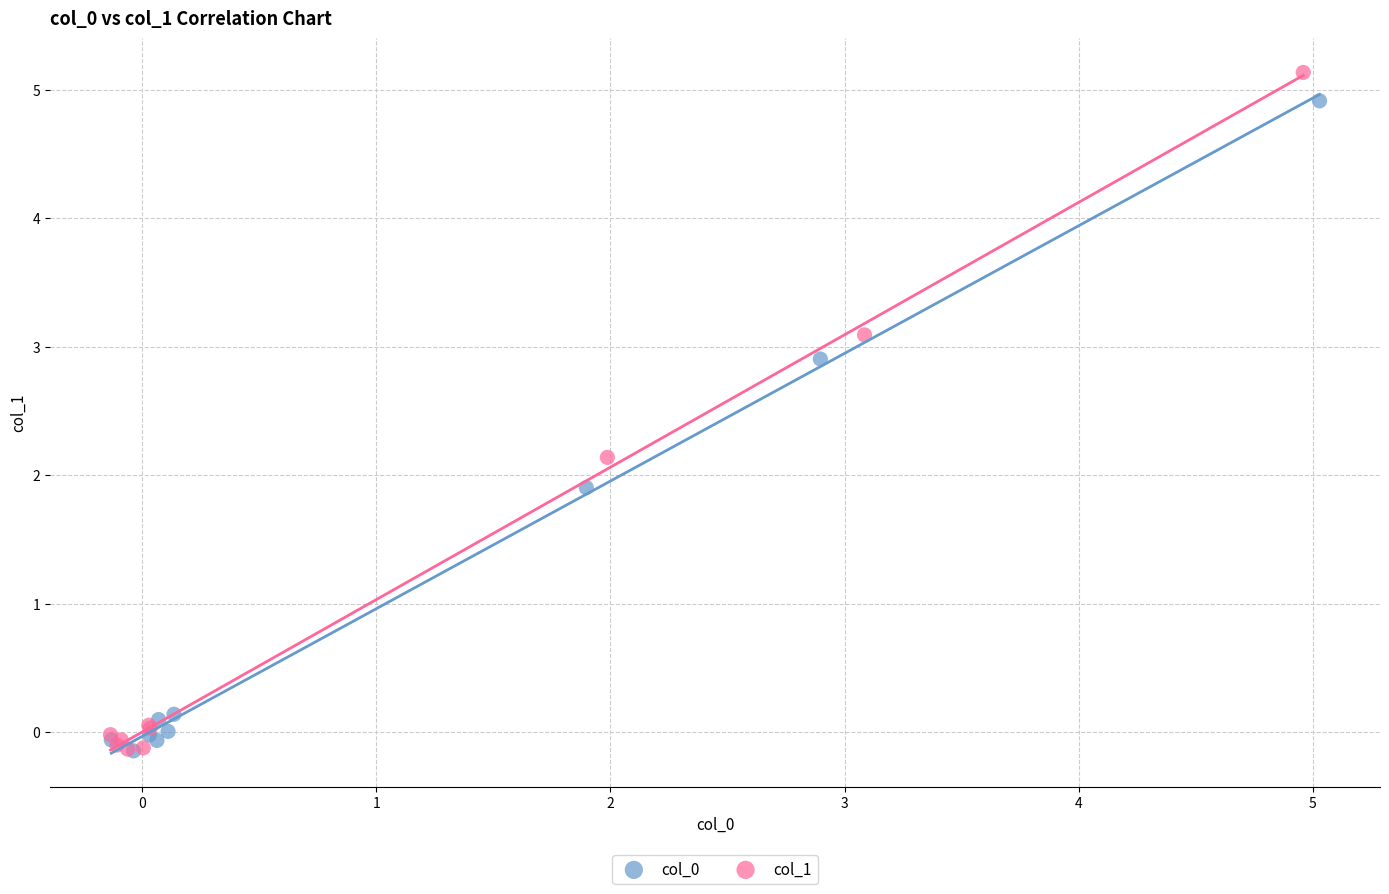

Which series has the widest spread of Y values?

col_1